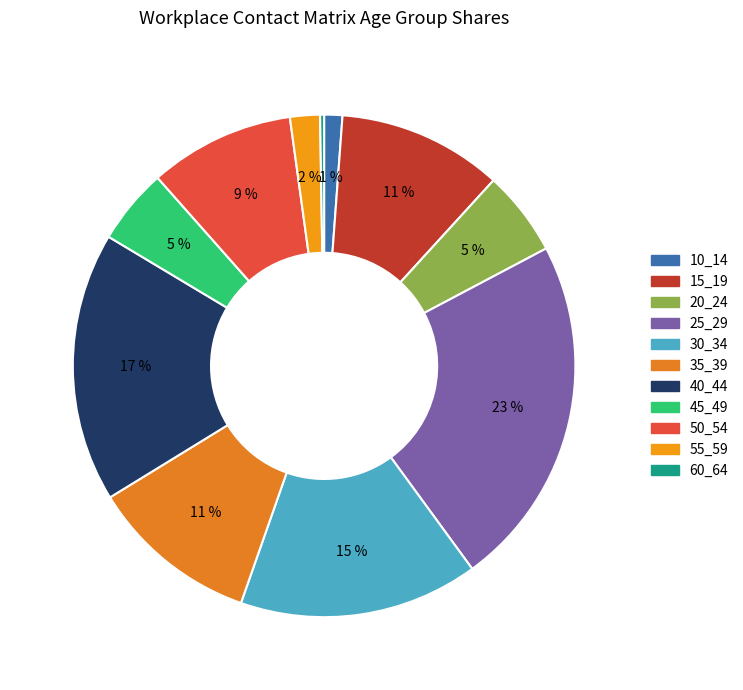

How much of the chart is everything except 50_54?

90.6%